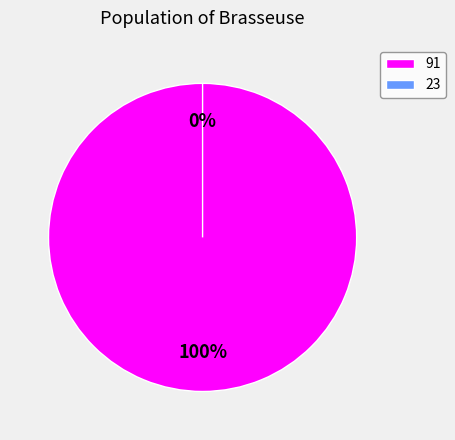

What is the largest slice in the pie chart?

91